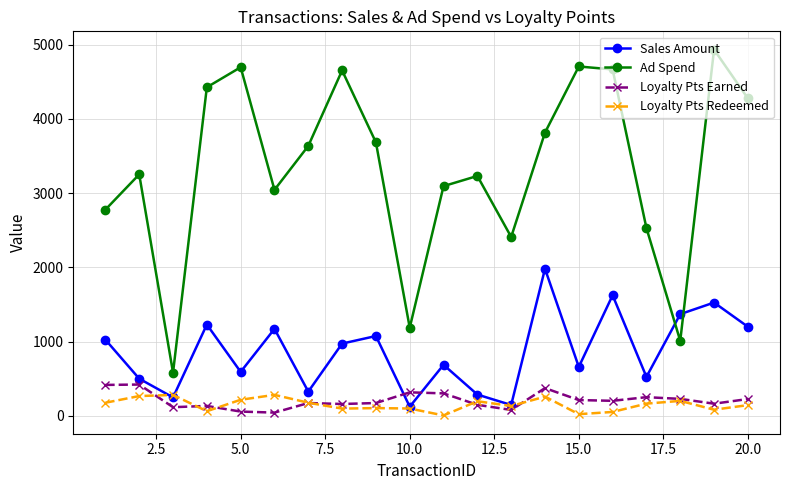

Which series has the largest range (max minus min)?

Ad Spend